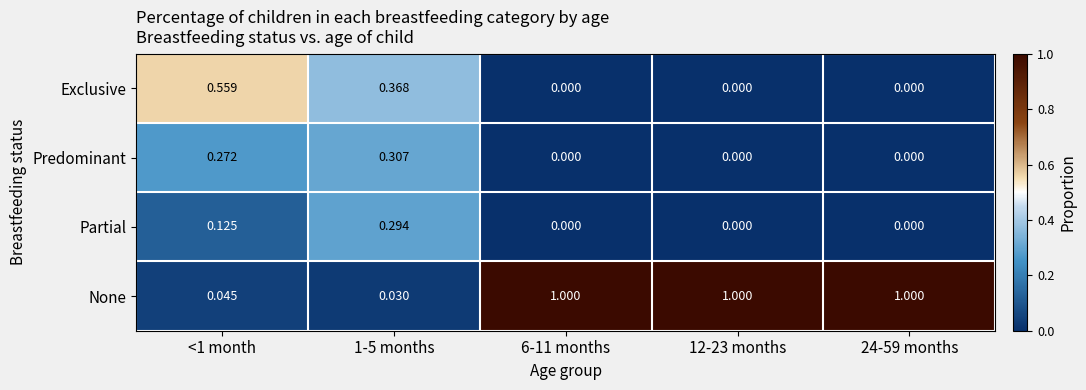

Which series has the widest spread of values?

None